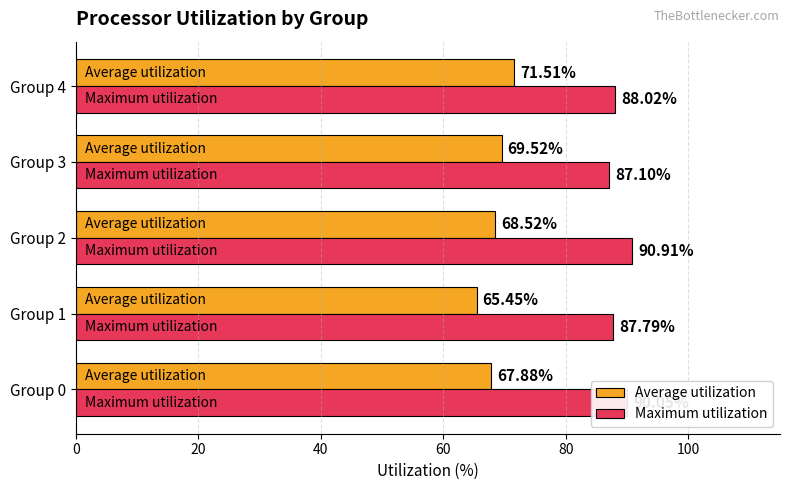

What is the minimum value for Maximum utilization?

87.1